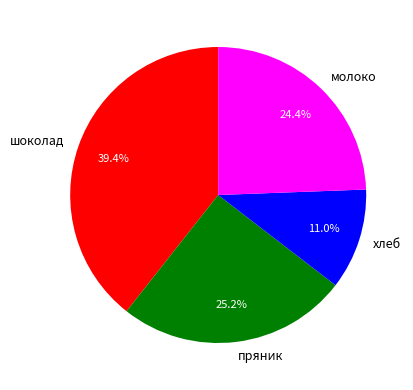

Is there a majority slice in this chart?

No